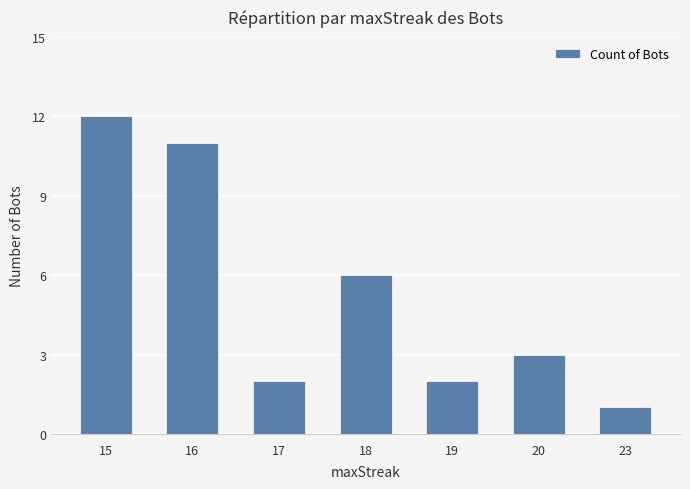

Which category has the highest value across all series?

15